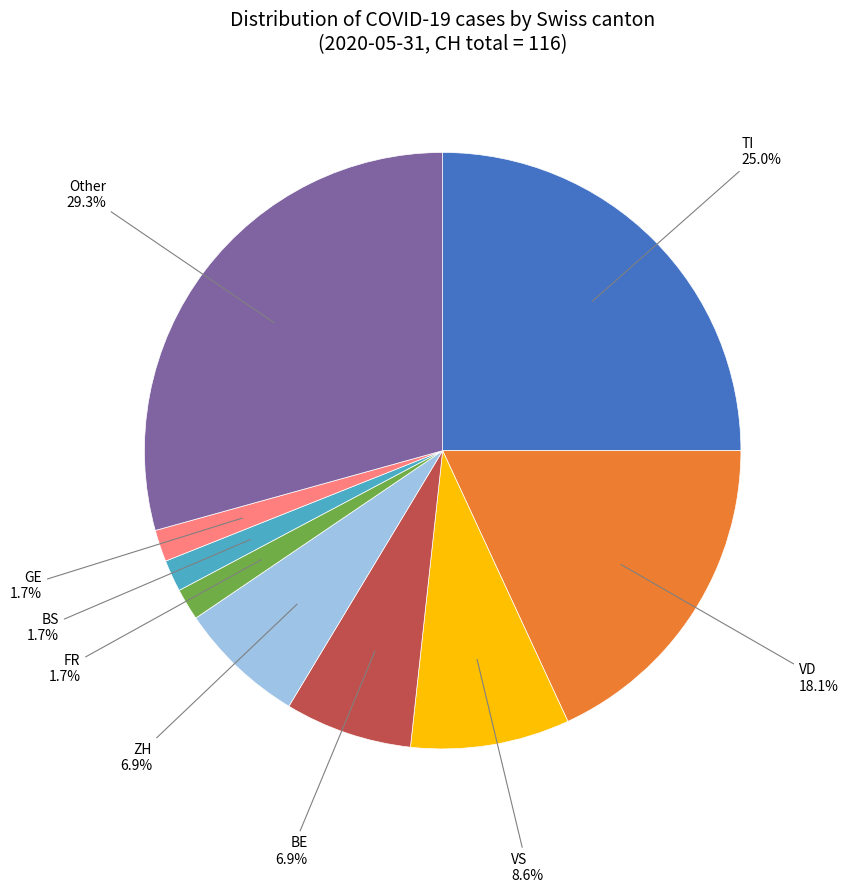

Is there a majority slice in this chart?

No